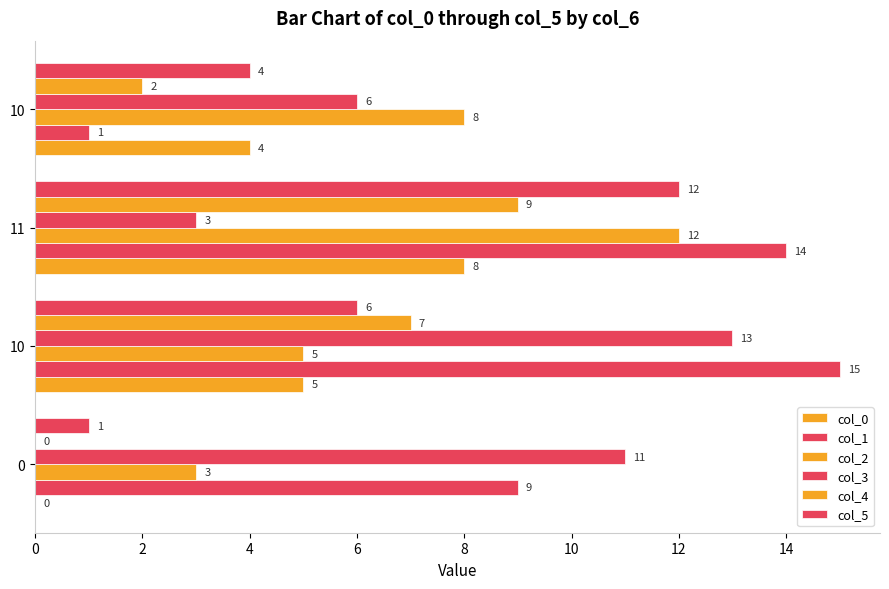

Are the bars grouped side by side (vs. stacked)?

Yes